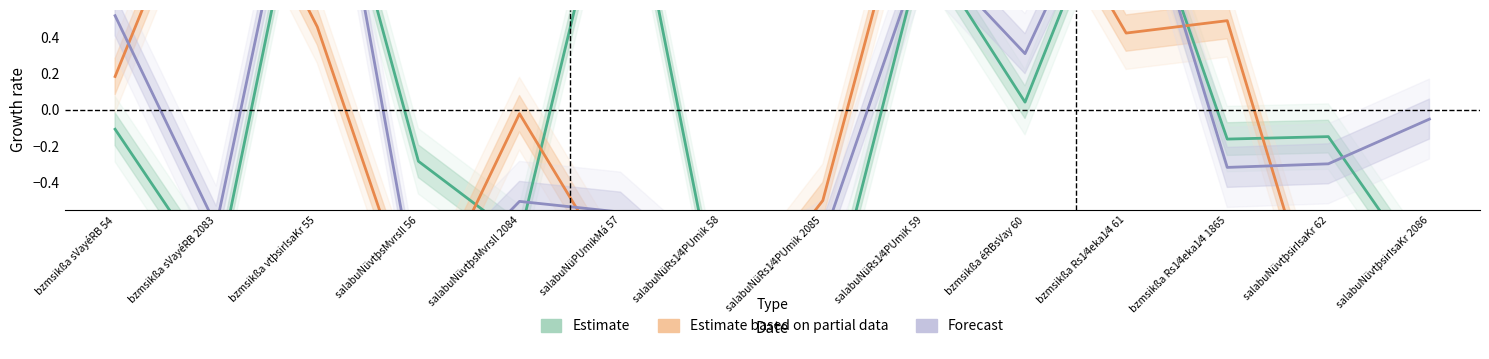

Where do Forecast and Estimate first cross each other?

bzmsikßa vtþsirIsaKr 55 and salabuNüvtþsMvrsIl 56